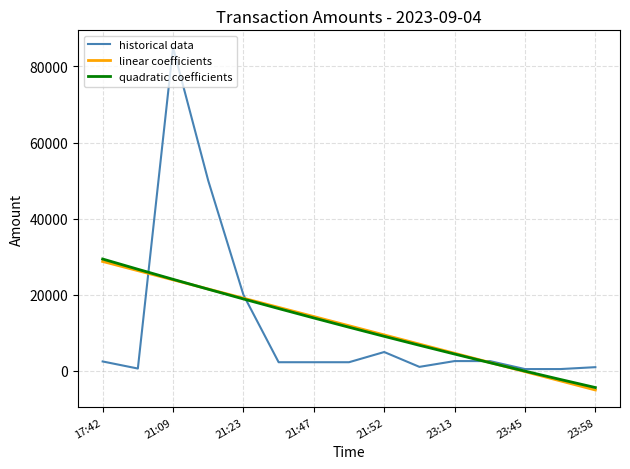

What is the highest value of the linear coefficients series?

28771.6